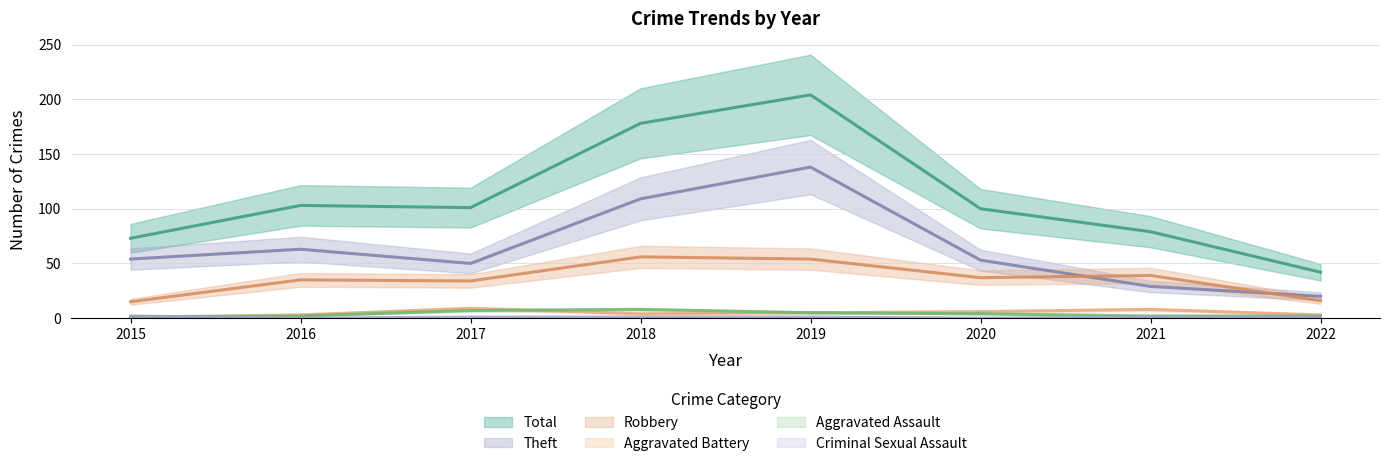

What value does the Robbery series have at 2017?

34